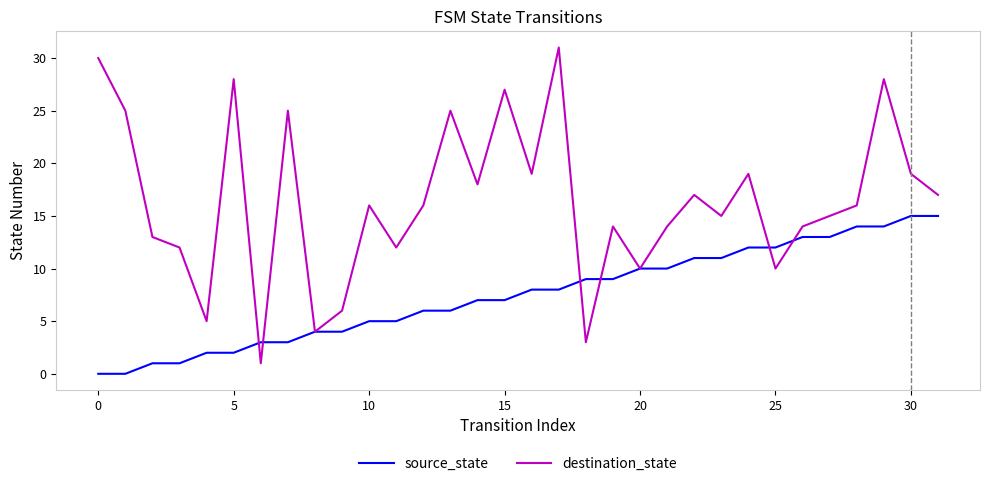

At how many categories does at least one series exceed 29?

2